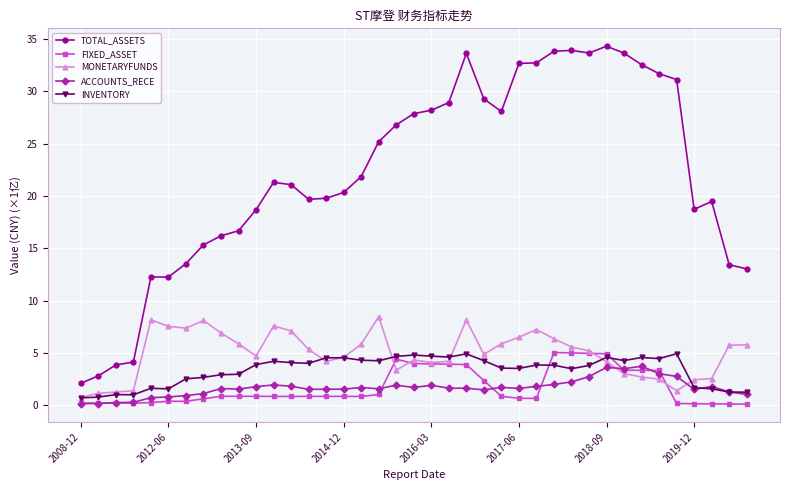

What are all the series names shown in the legend?

TOTAL_ASSETS, FIXED_ASSET, MONETARYFUNDS, ACCOUNTS_RECE, INVENTORY